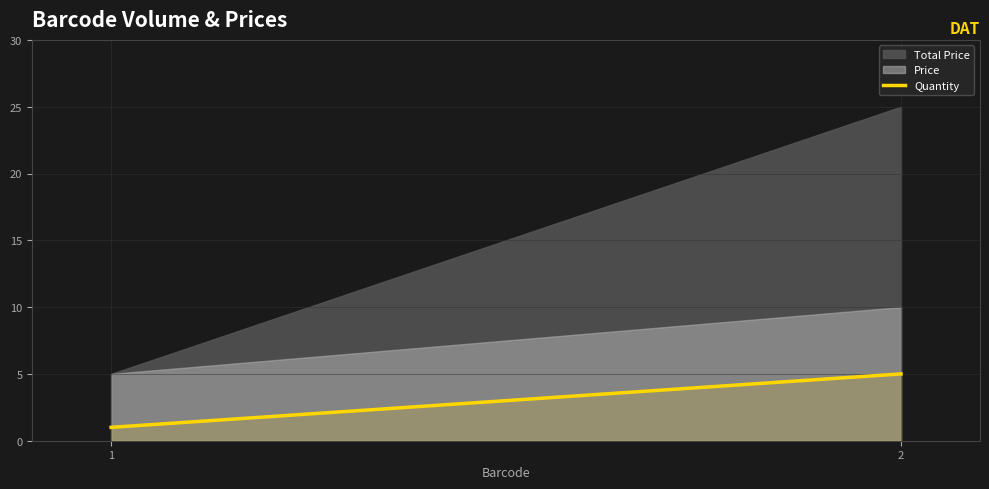

Which category has the lowest value across all series?

1